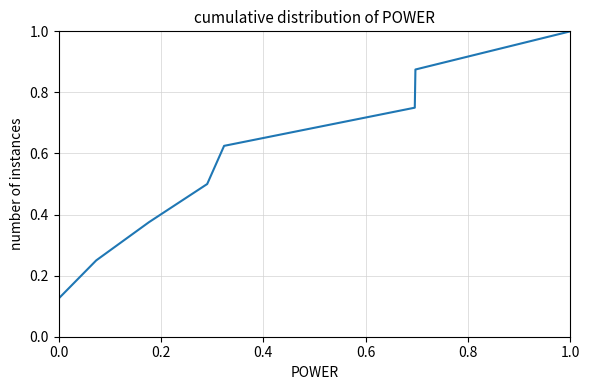

True or false: the data has more than 2 interior local peaks.

False